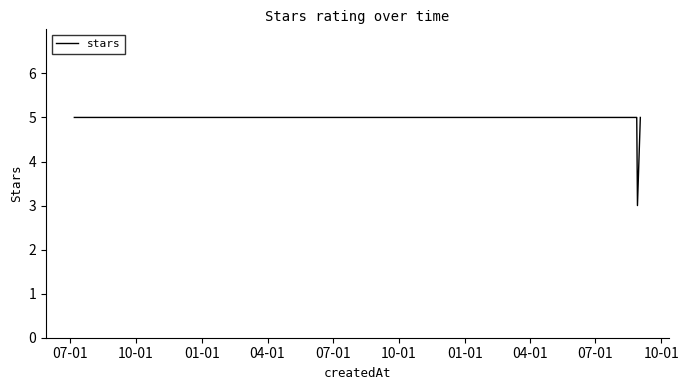

Is it true that the value at 01-01 is 7?

False